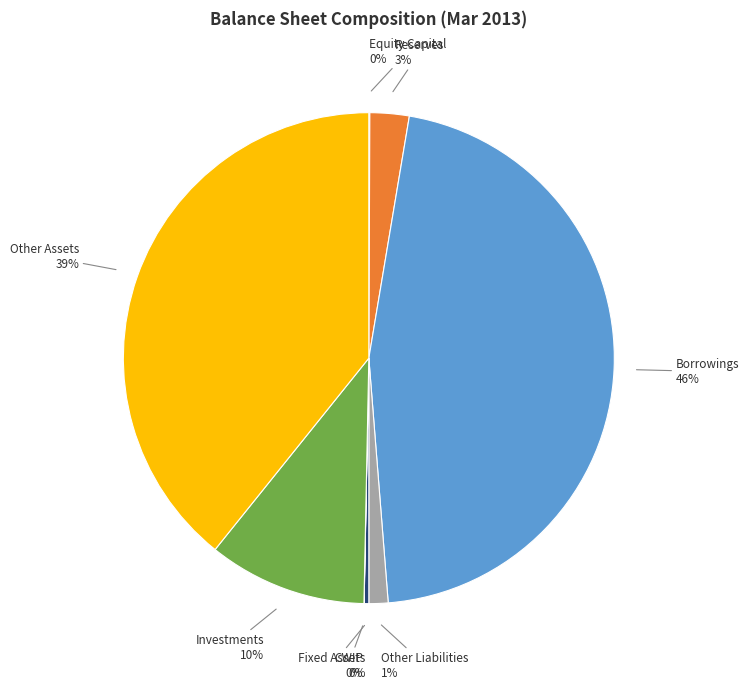

Is it true that Fixed Assets is 9% of the pie?

False